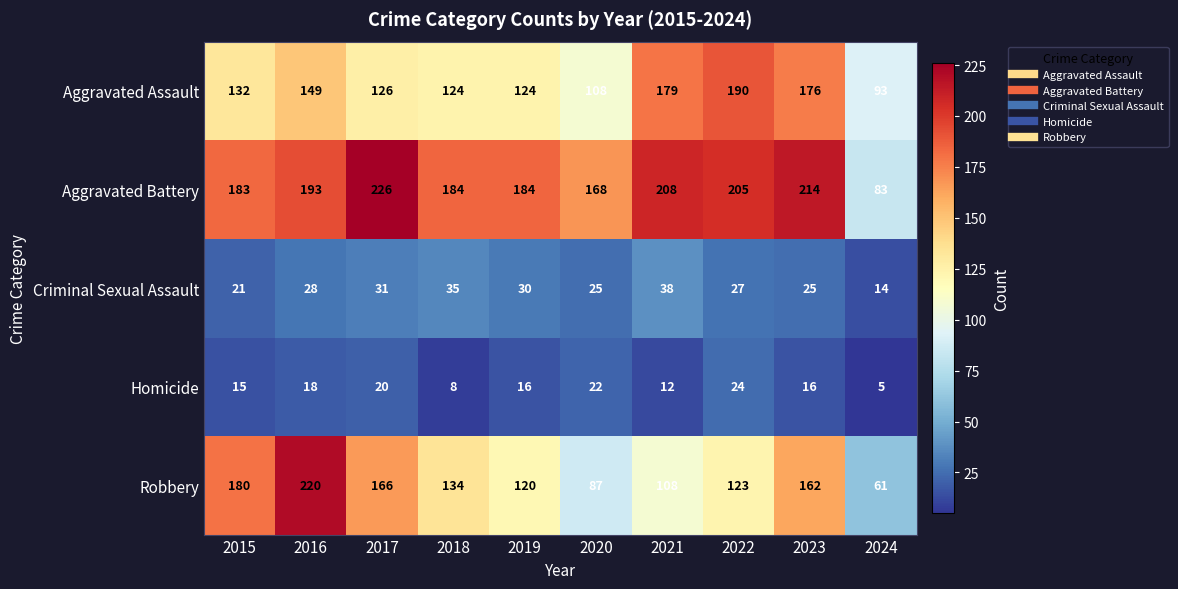

List the series in order of their peak value, highest first.

Aggravated Battery, Robbery, Aggravated Assault, Criminal Sexual Assault, Homicide